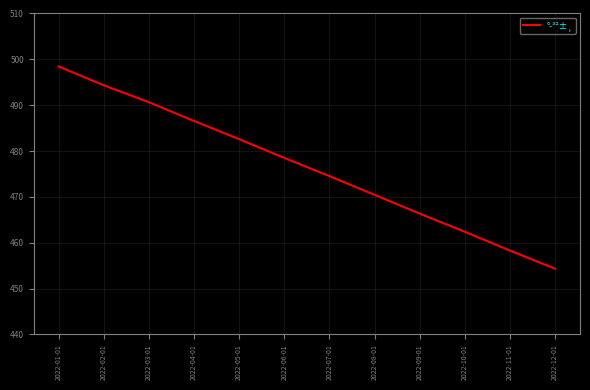

What value does the data have at 2022-11-01?

458.3